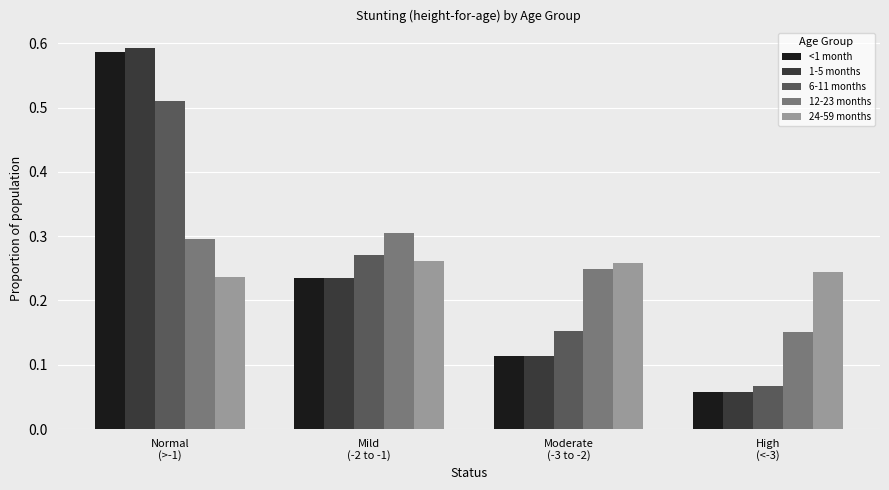

Which series has the largest range (max minus min)?

1-5 months